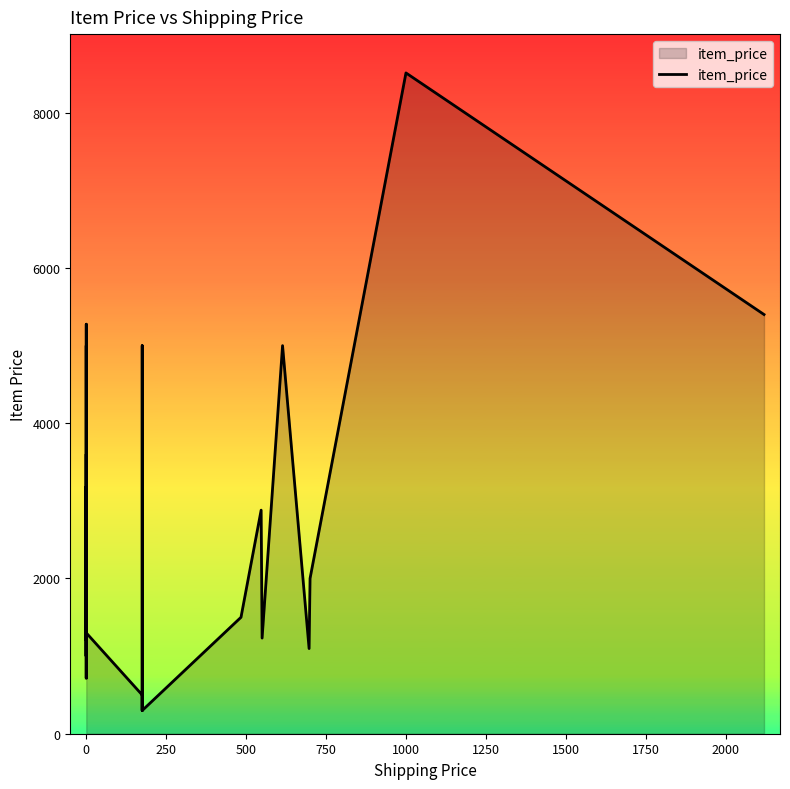

How many values are below 1499?

20